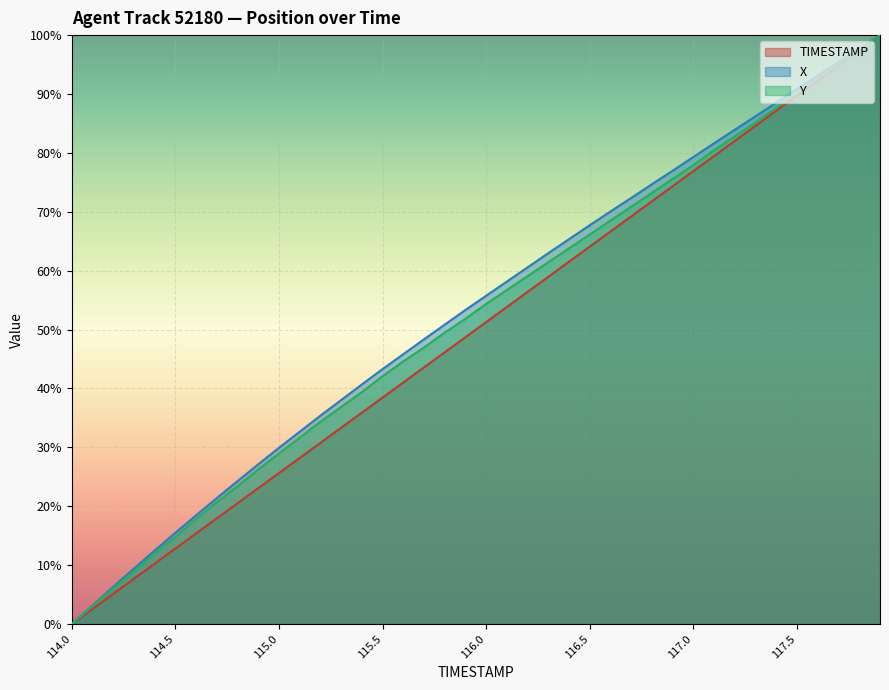

True or false: Y and TIMESTAMP intersect in this chart.

False